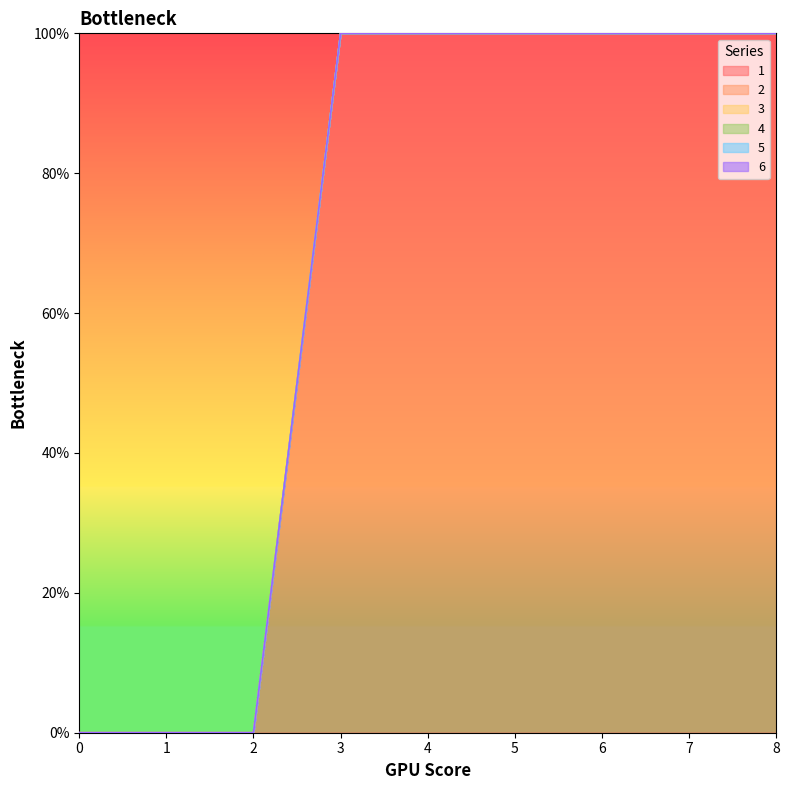

True or false: 3 and 6 intersect in this chart.

False